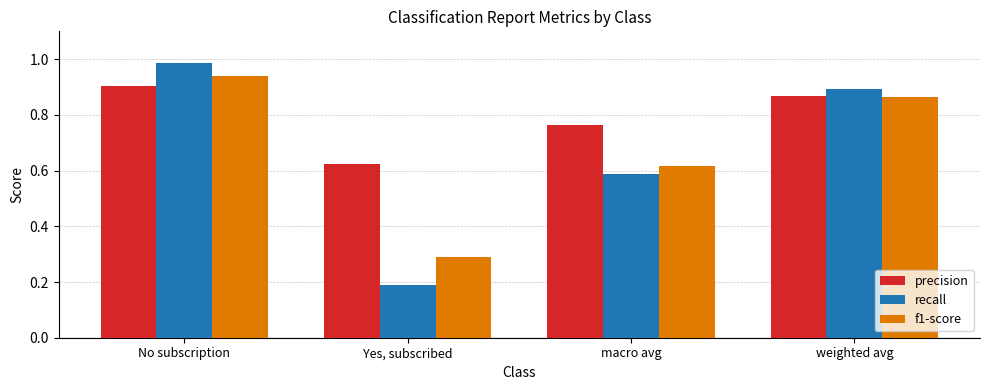

What is the difference between the second highest and minimum values in the recall series?

0.7